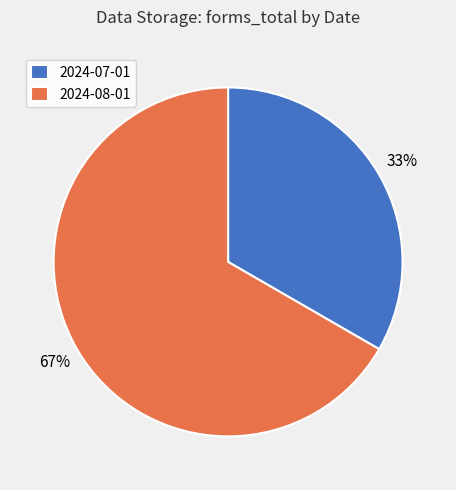

Does any single category account for the majority?

Yes